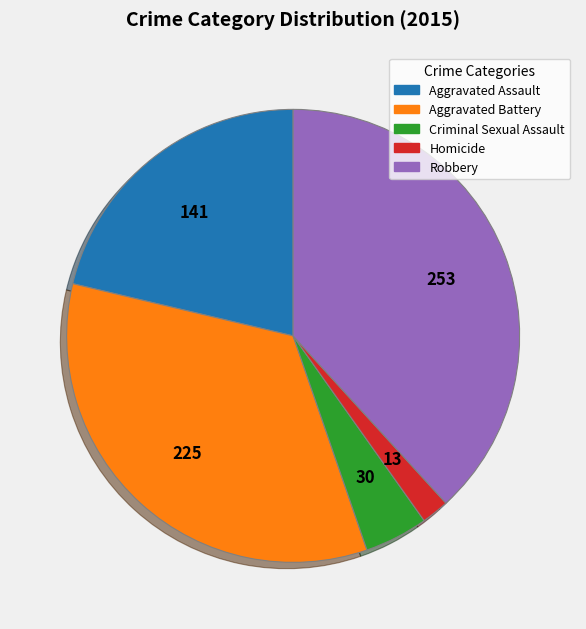

Rank the categories by value from highest to lowest.

Robbery, Aggravated Battery, Aggravated Assault, Criminal Sexual Assault, Homicide